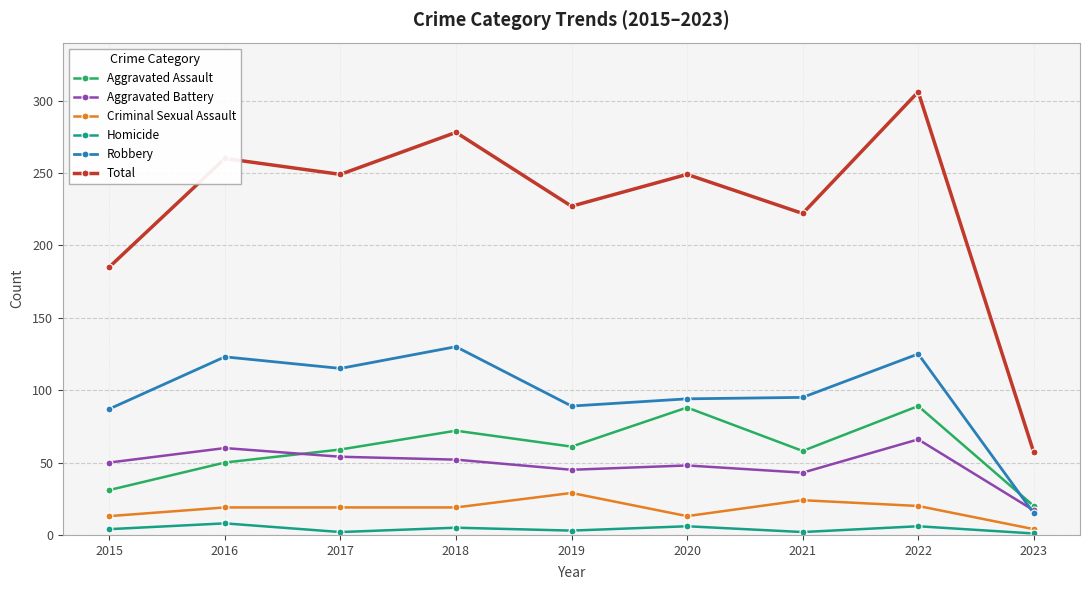

True or false: Total has a value of 423 at 2020.

False